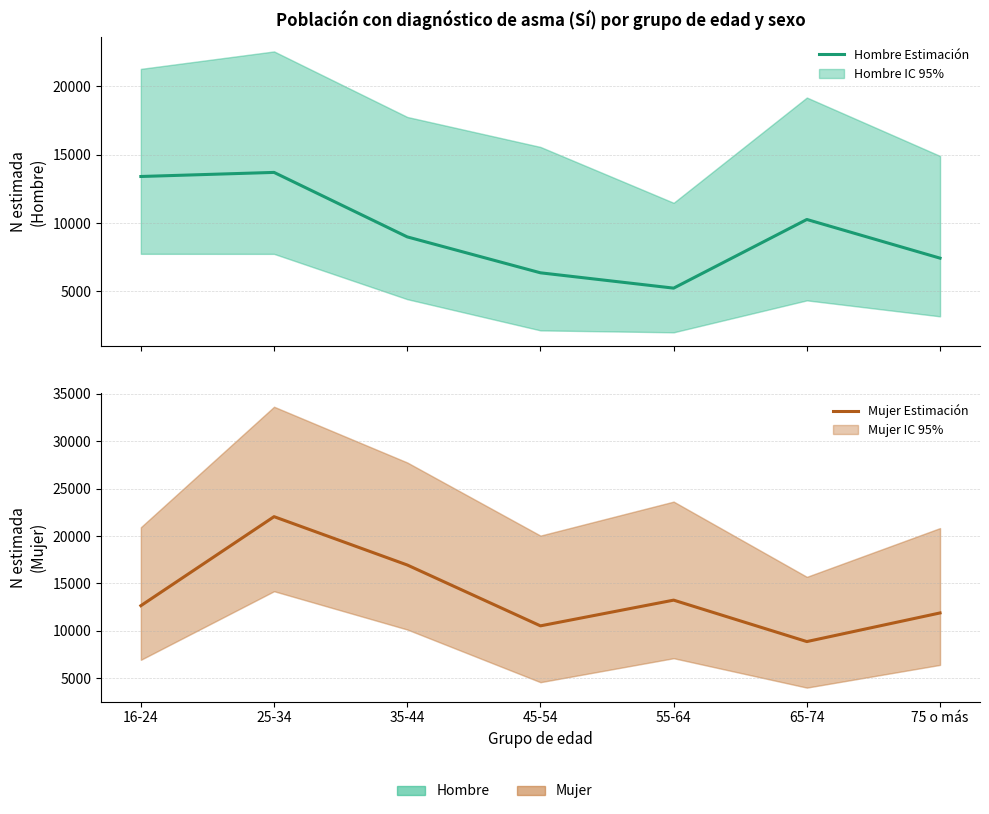

Where do Hombre - Estimación and Mujer - Estimación first cross each other?

16-24 and 25-34